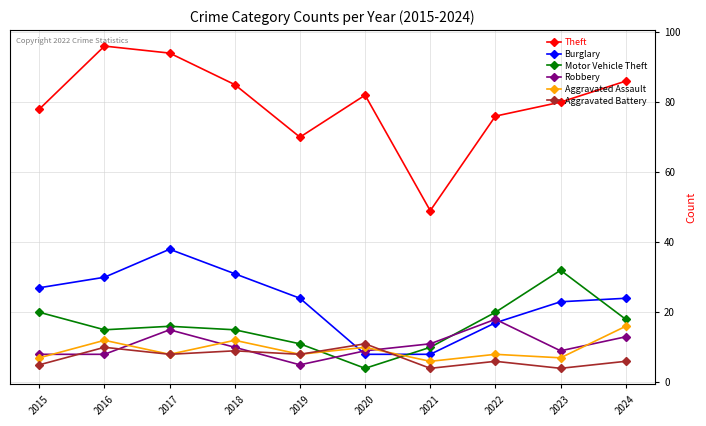

Rank the series at 2016 from lowest to highest value.

Robbery, Aggravated Battery, Aggravated Assault, Motor Vehicle Theft, Burglary, Theft